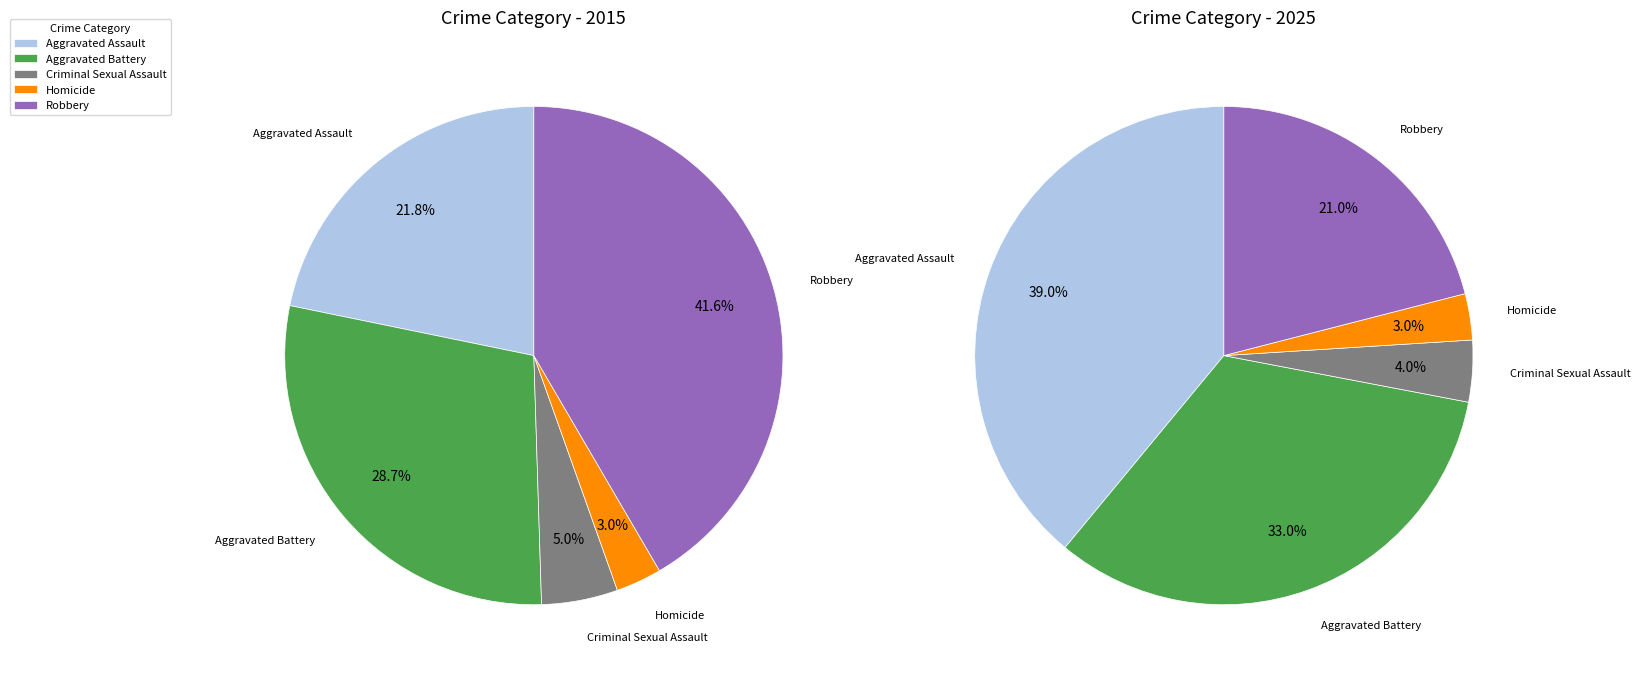

Which has a higher value, Aggravated Battery 2015 or Criminal Sexual Assault 2015?

Aggravated Battery 2015